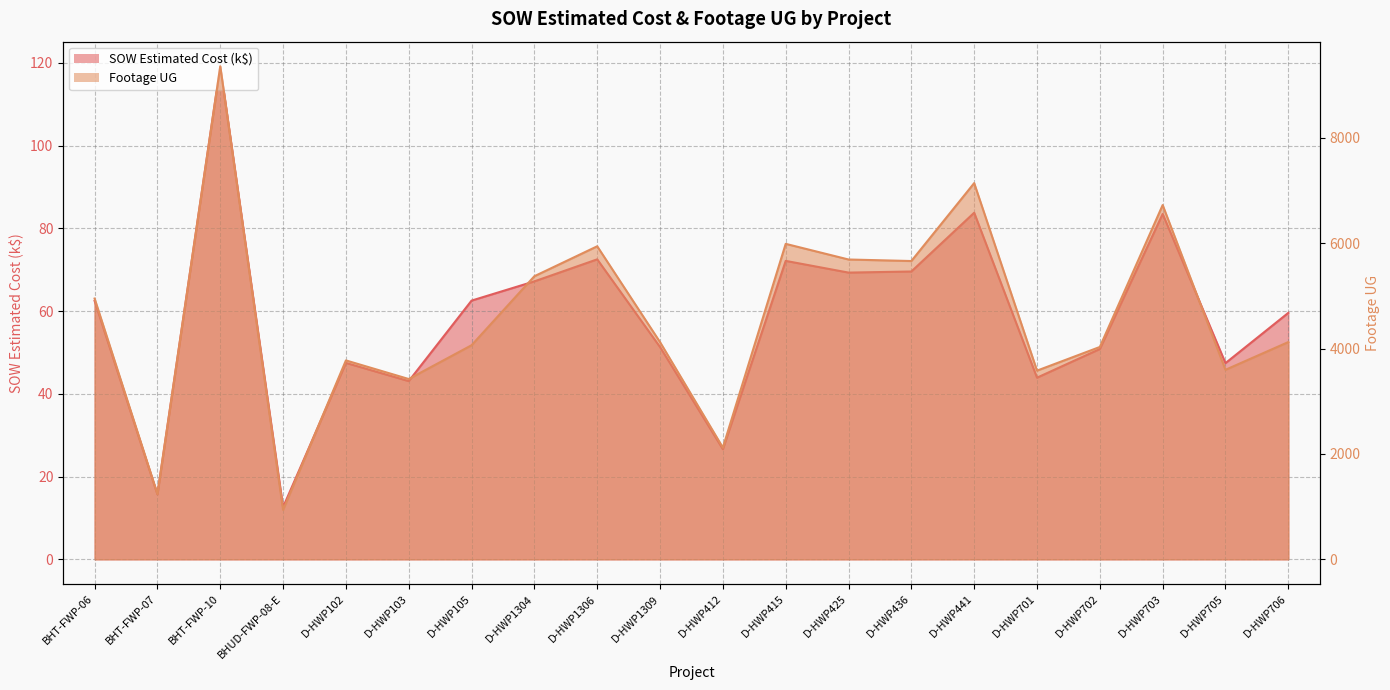

What position from the right is D-HWP706?

1